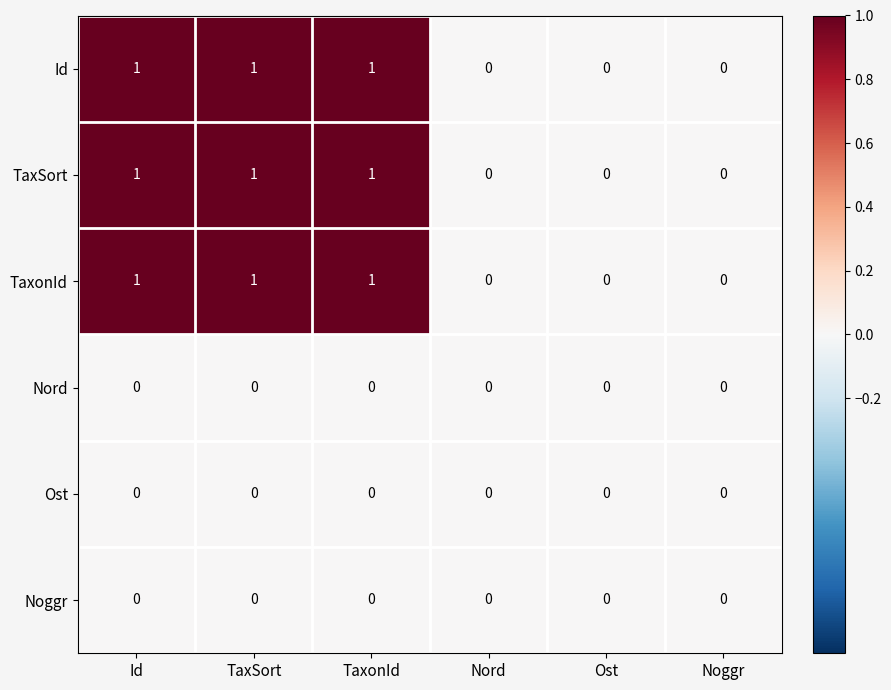

Count the TaxonId values in the range 0 to 1.

6